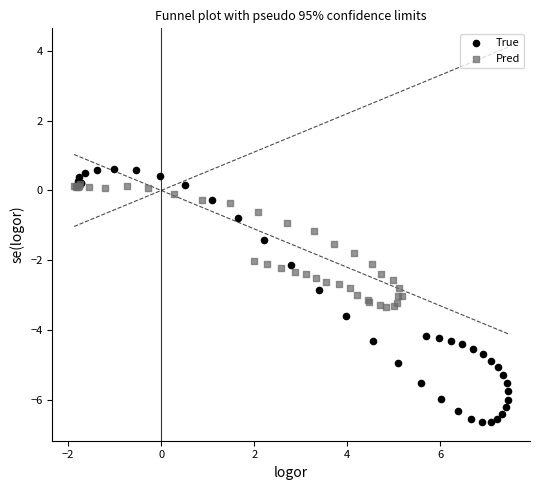

Which series has the largest Y range (max minus min)?

True